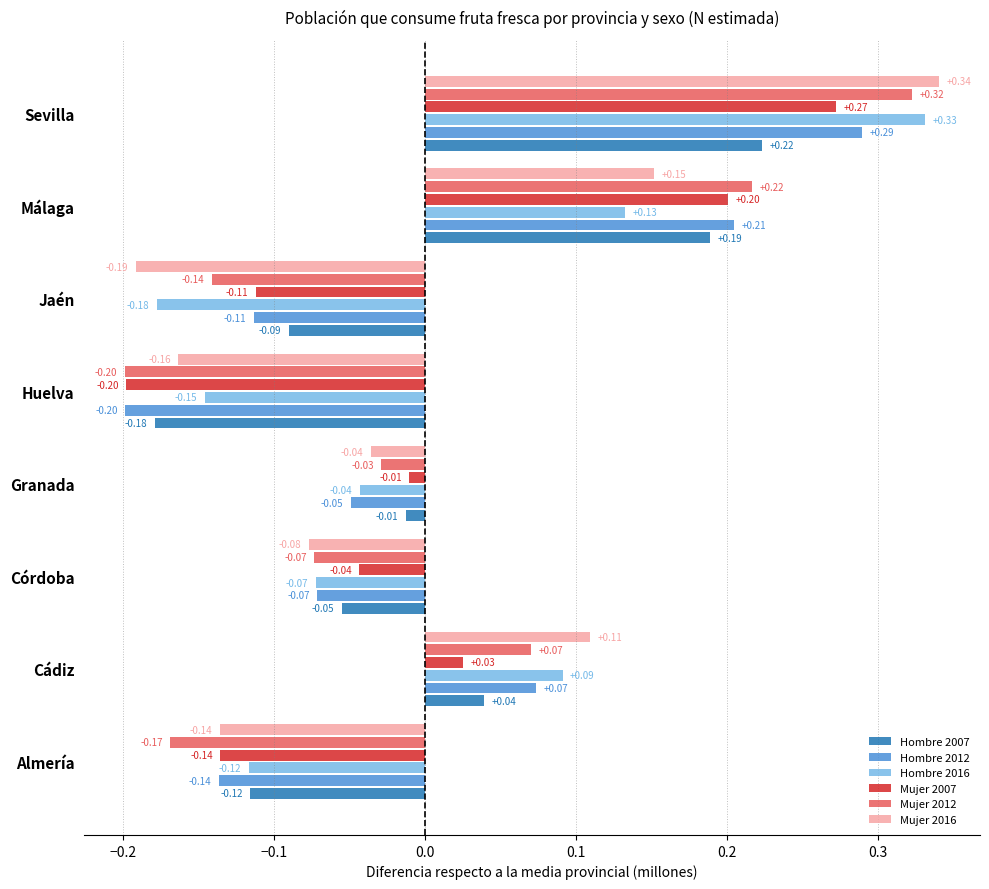

What is the difference between the second highest and minimum values in the Mujer 2012 series?

0.4